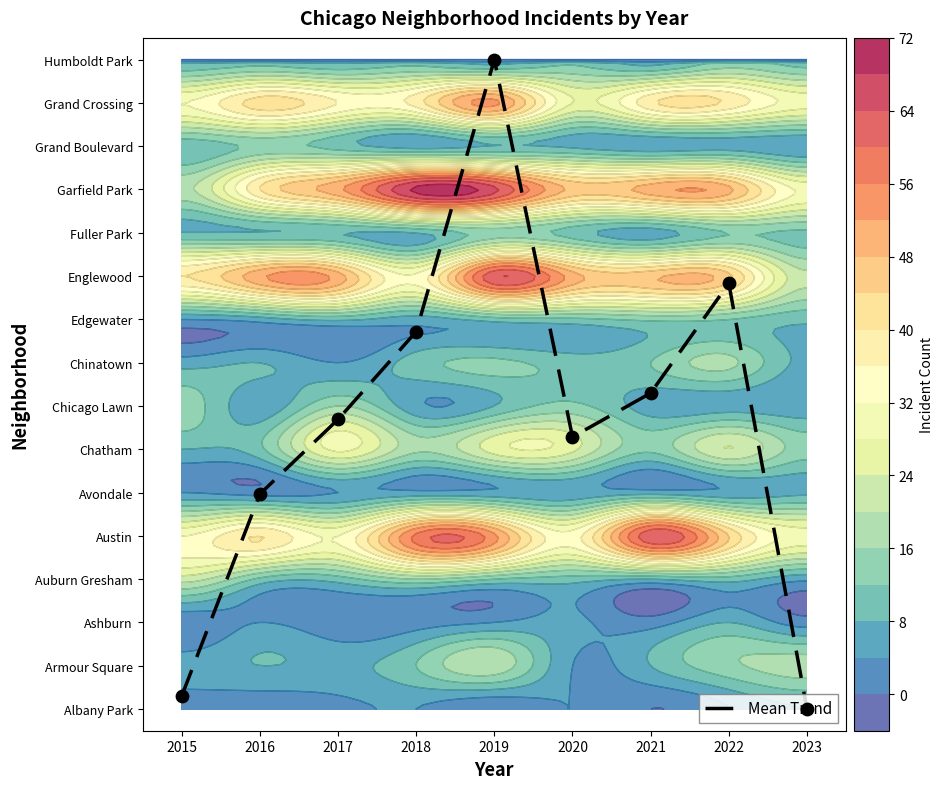

Reading left to right, list all the values displayed in this chart.

2015=0.3	2016=5.0	2017=6.7	2018=8.7	2019=15.0	2020=6.3	2021=7.3	2022=9.8	2023=0.0